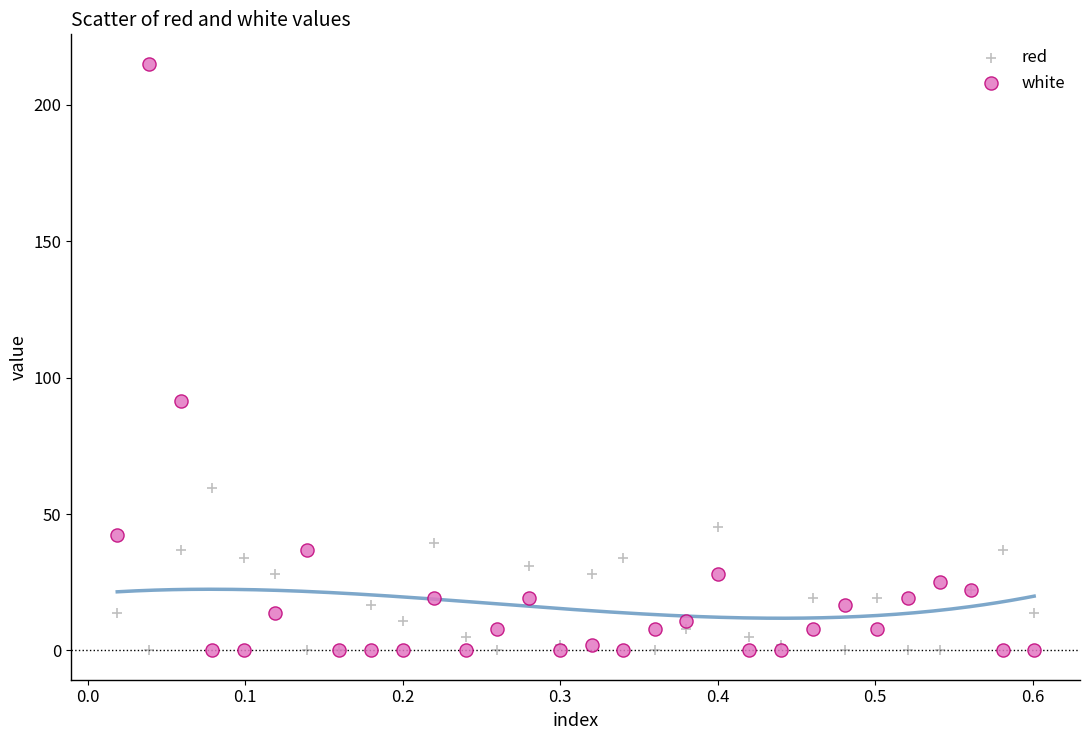

In the white series, what Y value is closest to 107?

91.3